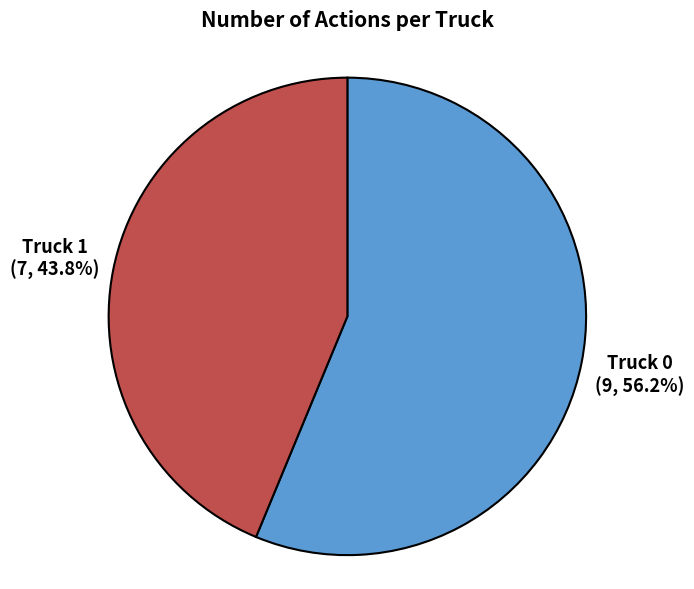

Is there a majority slice in this chart?

Yes